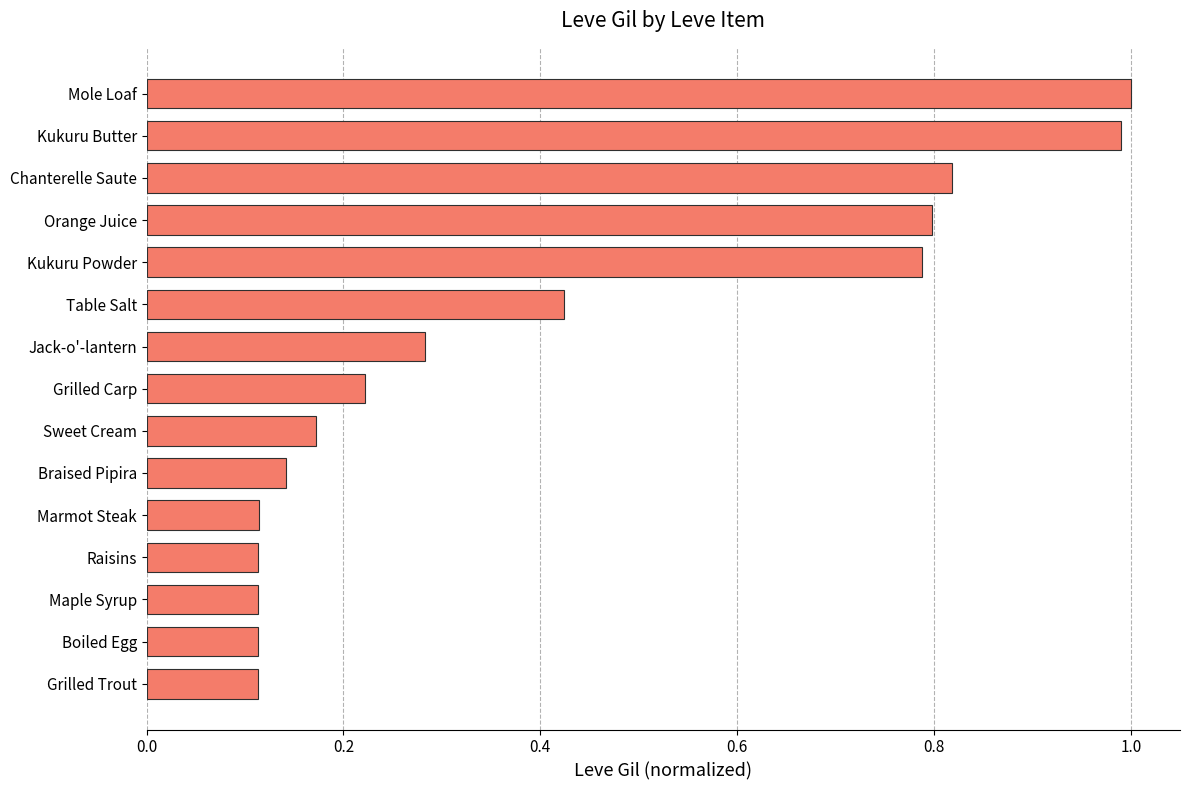

What is the difference between the values at Orange Juice and Jack-o'-lantern?

0.5